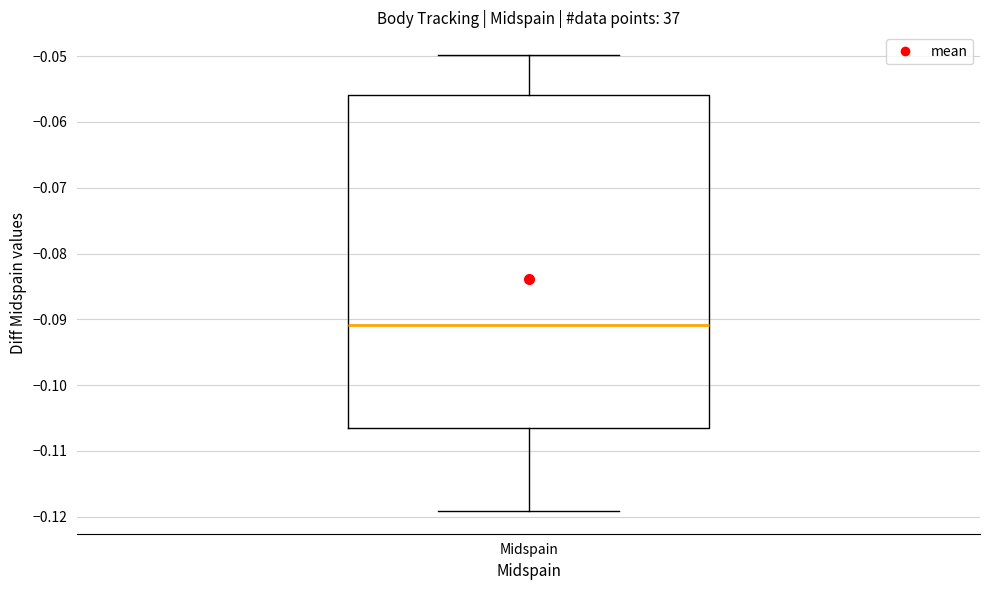

Read this box plot against the y-axis: the position of the median line, the range covered by the box, and the ends of both whiskers. The values are not printed on the chart, so give them approximately, as read against the axis.

median -0.091, box -0.106 to -0.056, whiskers -0.119 to -0.050